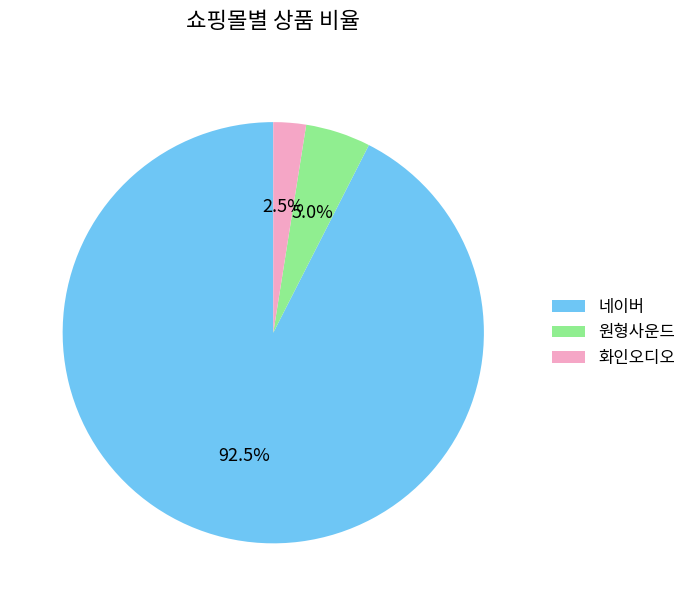

Combined, what portion of the pie is 네이버 and 화인오디오?

95.0%